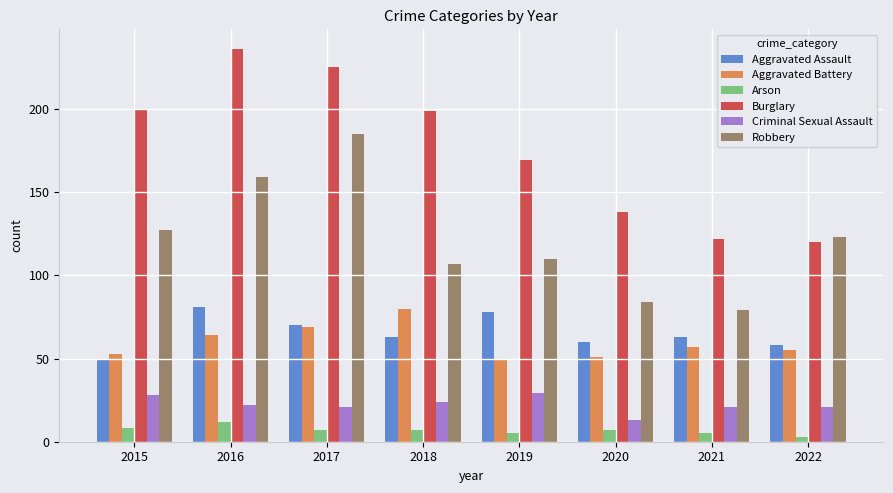

What is the greatest value displayed?

236